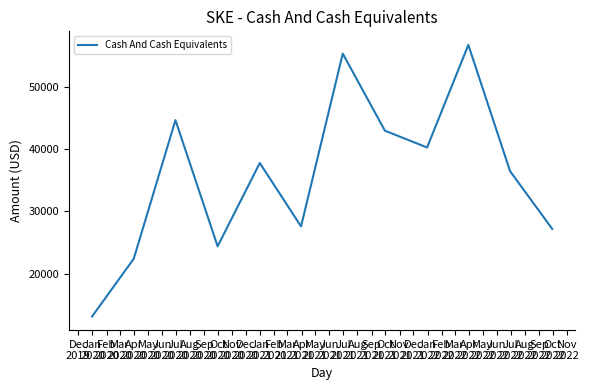

What is the difference between the maximum and minimum values?

43700